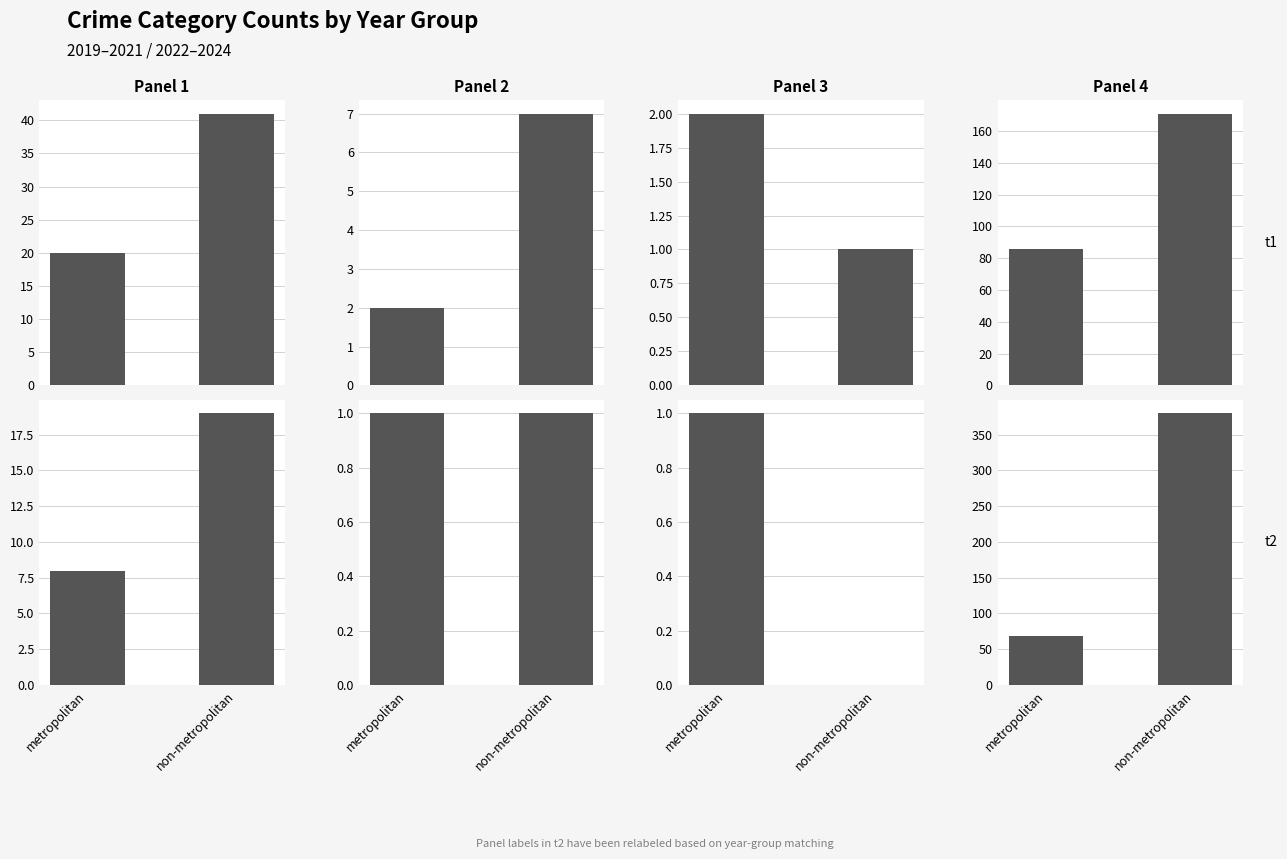

Which has a higher value, non-metropolitan or metropolitan?

non-metropolitan